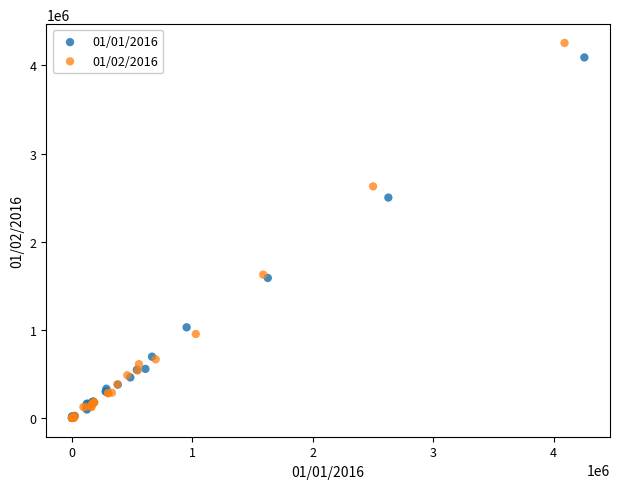

Which series has the largest Y range (max minus min)?

01/02/2016